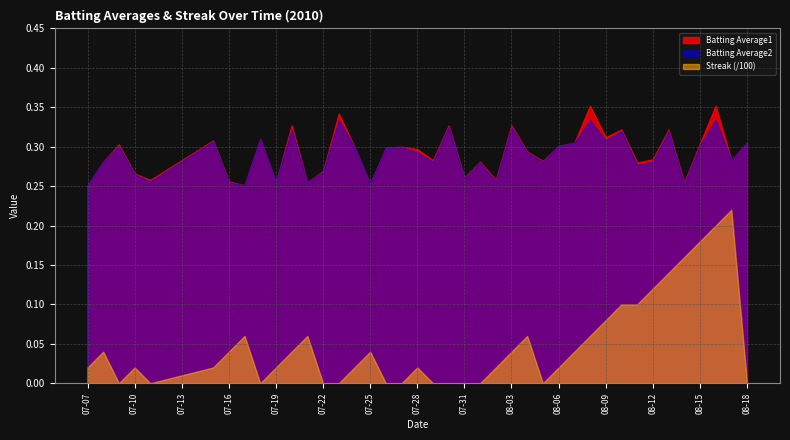

Where is the first local minimum for Streak?

2010-07-09